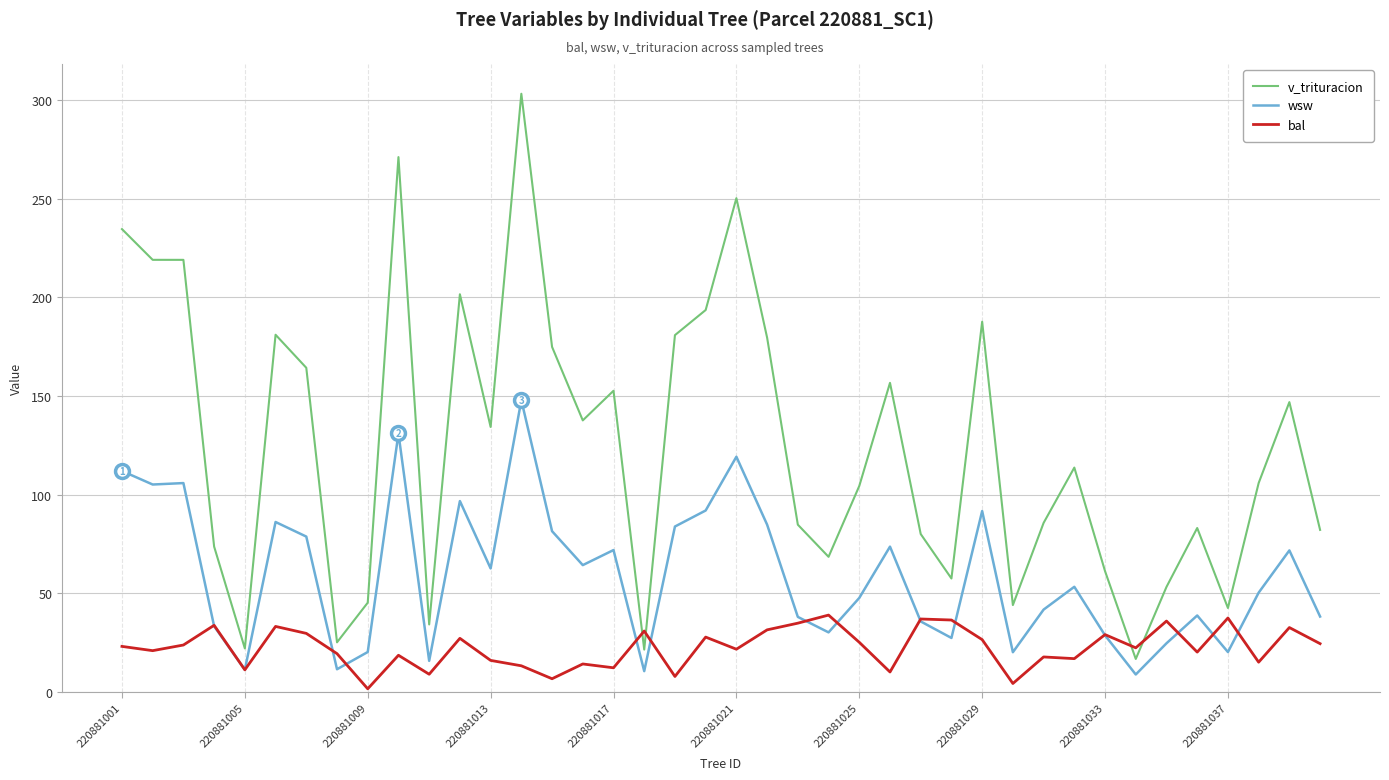

Which series has the largest total across all categories?

v_trituracion